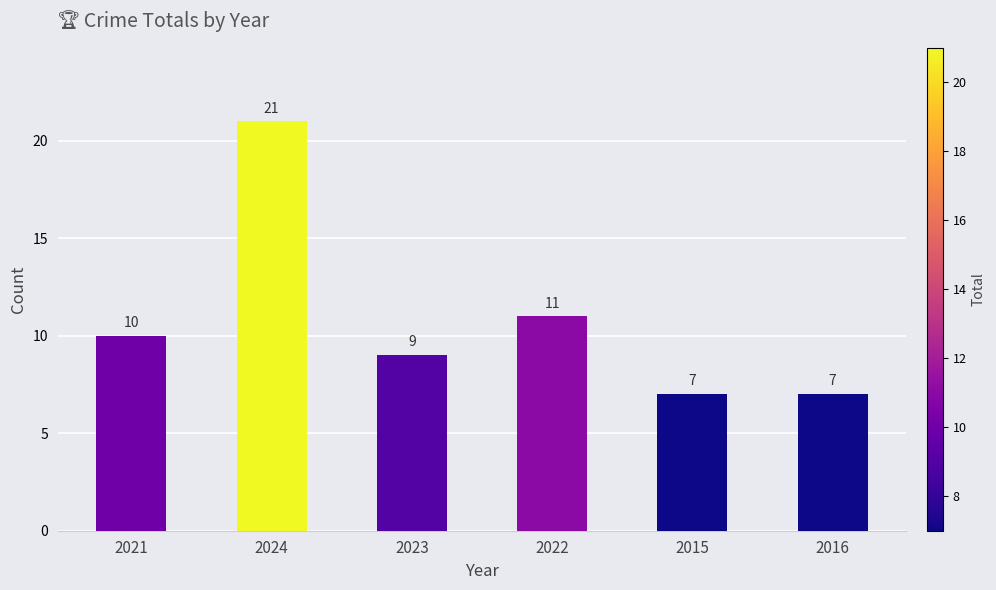

Count the number of data series in this chart.

1